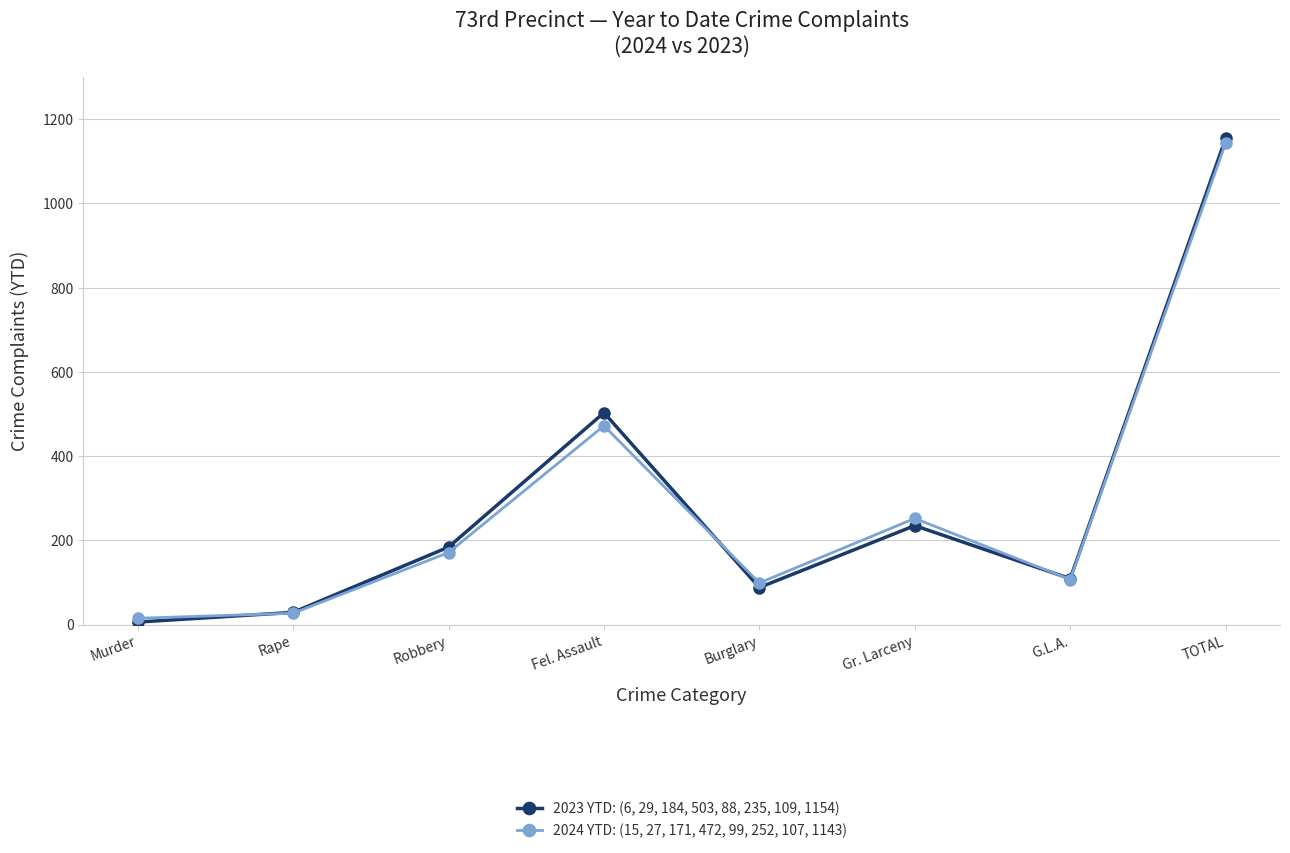

What value does the 2023 YTD: (6, 29, 184, 503, 88, 235, 109, 1154) series have at Gr. Larceny?

235